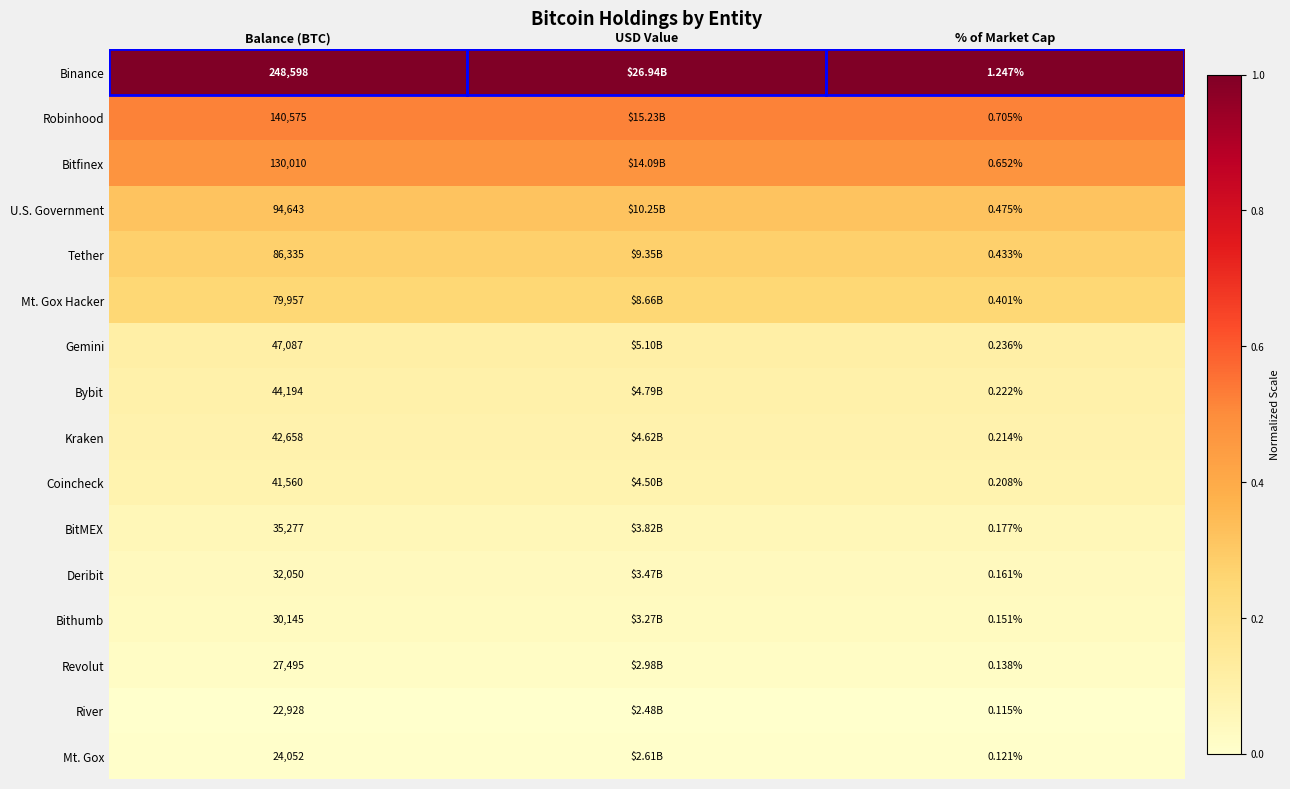

Which series changed the most between Balance (BTC) and % of Market Cap?

Binance